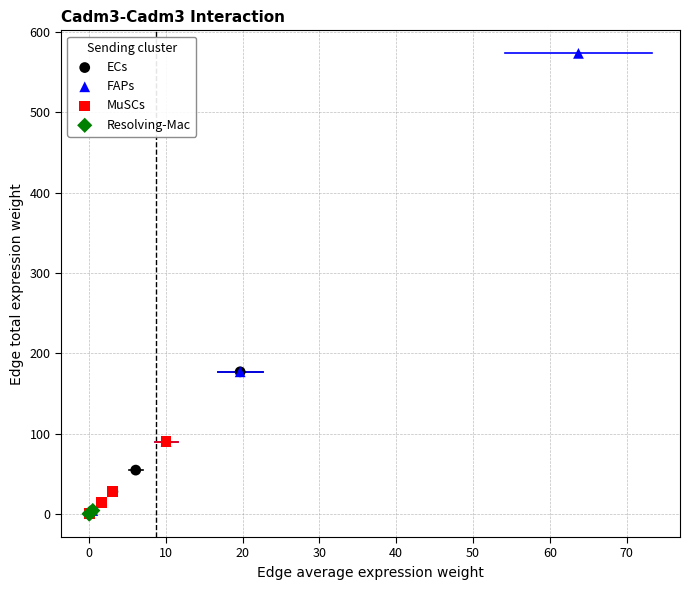

Which series contains the highest Y value?

FAPs